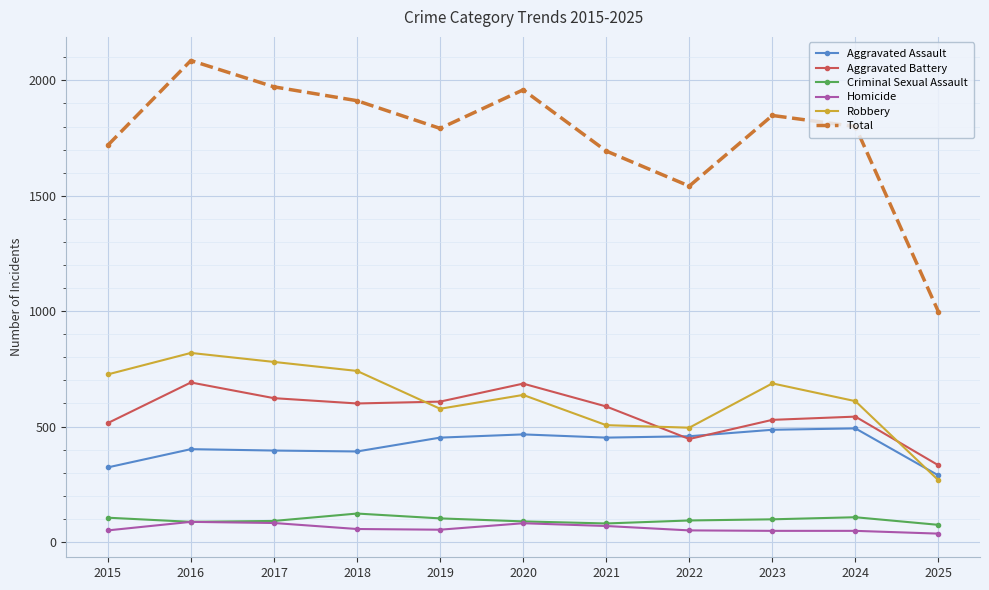

What is the difference between the Aggravated Battery values at 2019 and 2022?

162